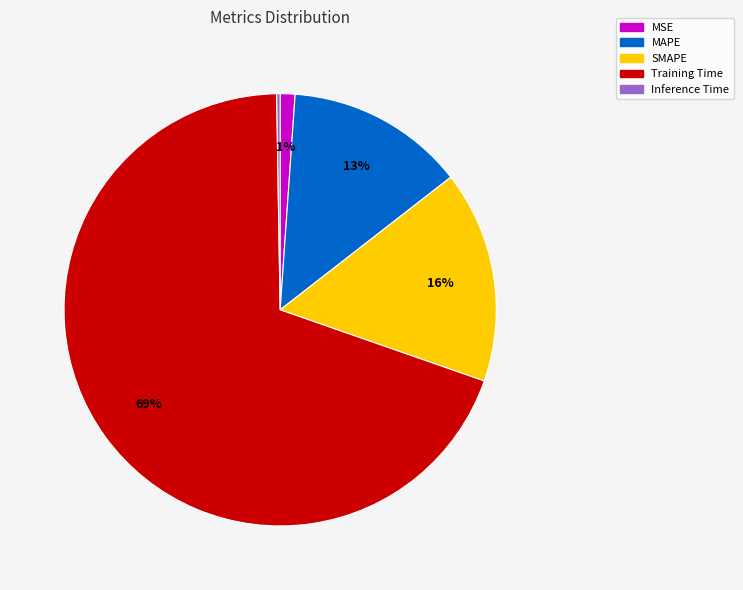

To the nearest percent, what is the combined percentage of MSE and SMAPE?

17%